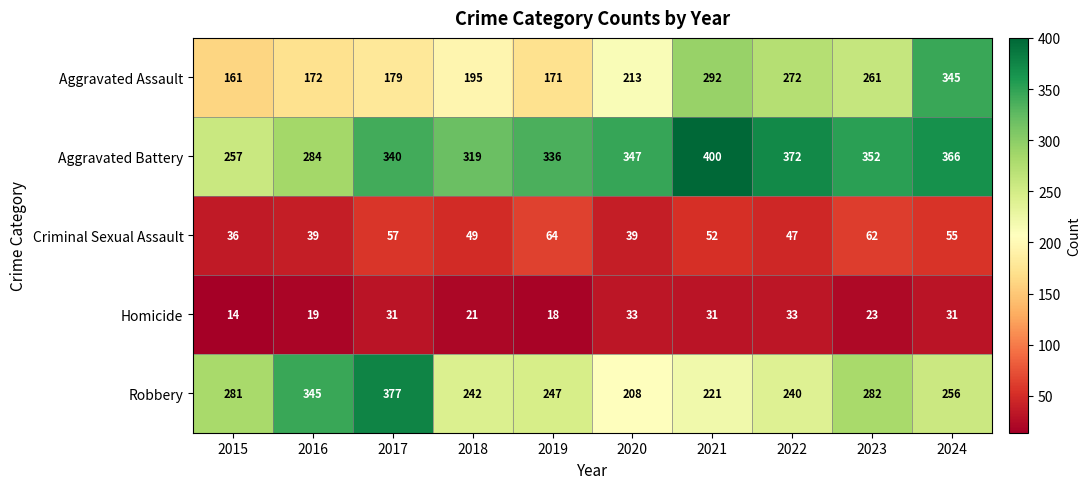

What is the spread (max minus min) of values at 2016?

326